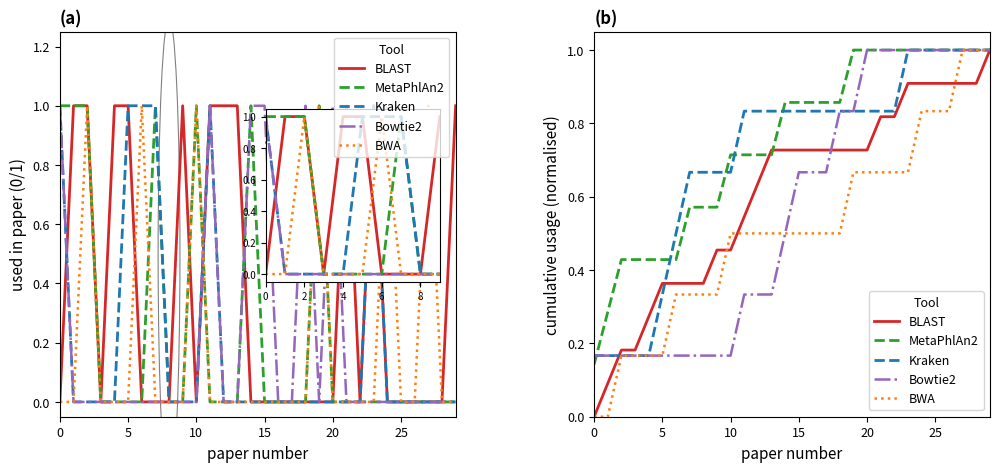

Does the chart display data point markers on the line(s)?

No